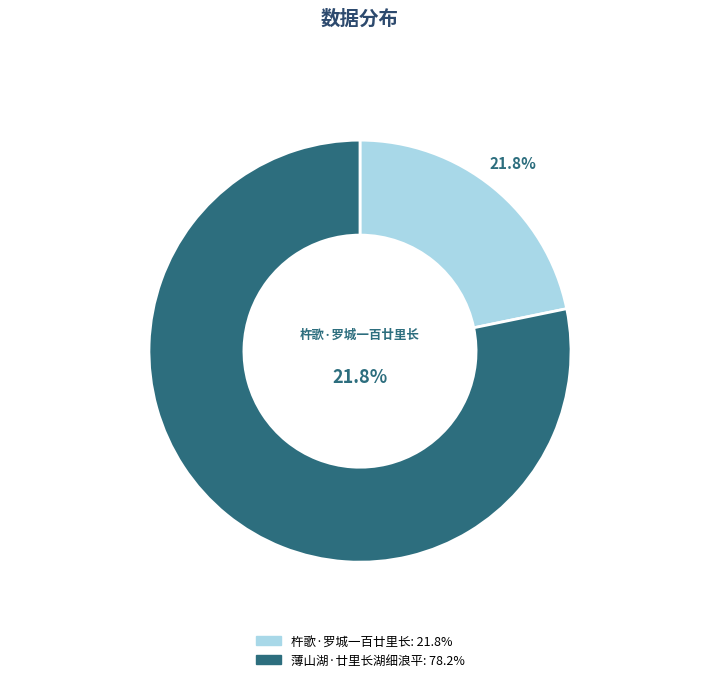

Approximately how many times larger is the value at 杵歌·罗城一百廿里长 compared to 薄山湖·廿里长湖细浪平?

0.3